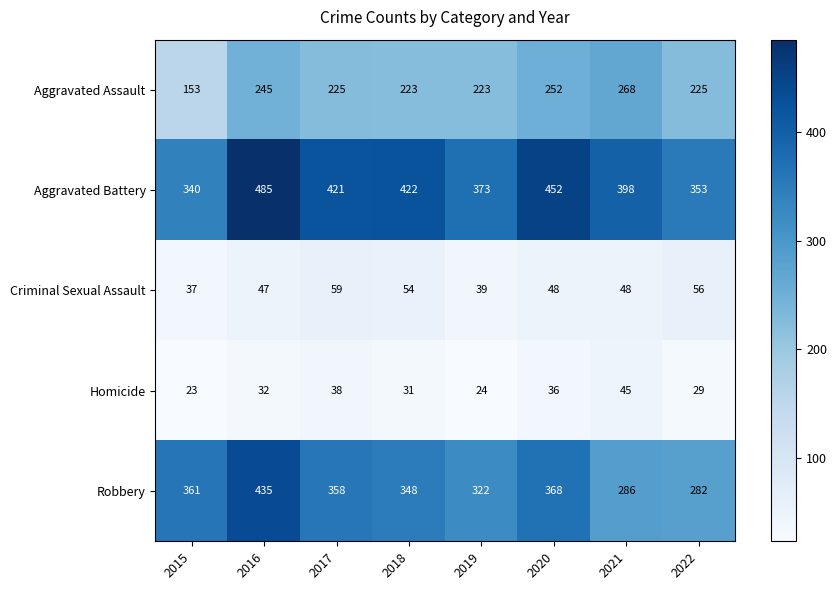

What is the difference between the maximum and minimum values in the Aggravated Battery series?

145